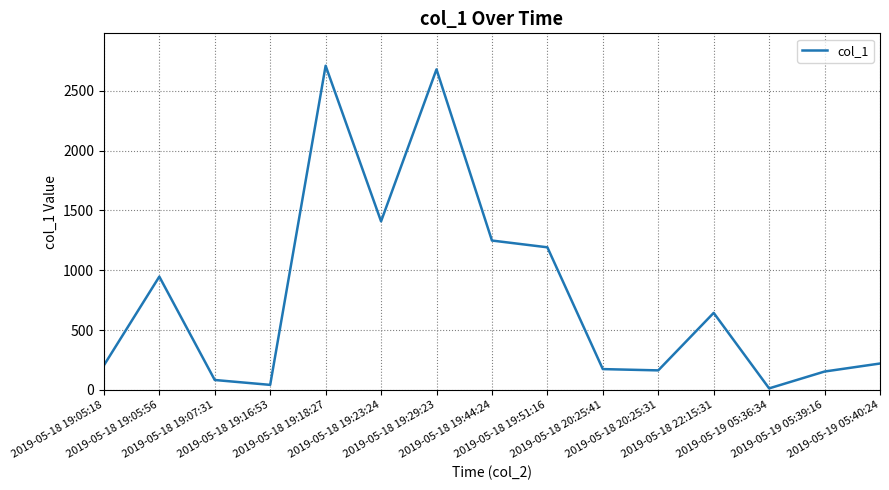

What is the average value?

792.4